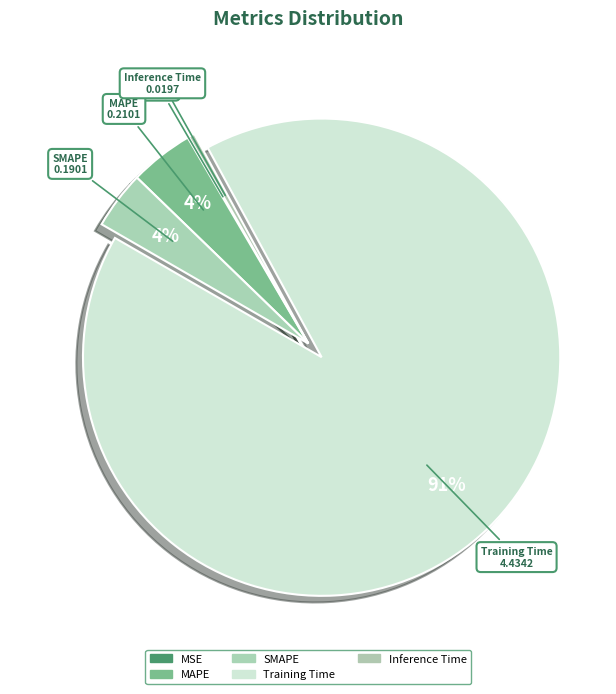

How many slices are in this pie chart?

5